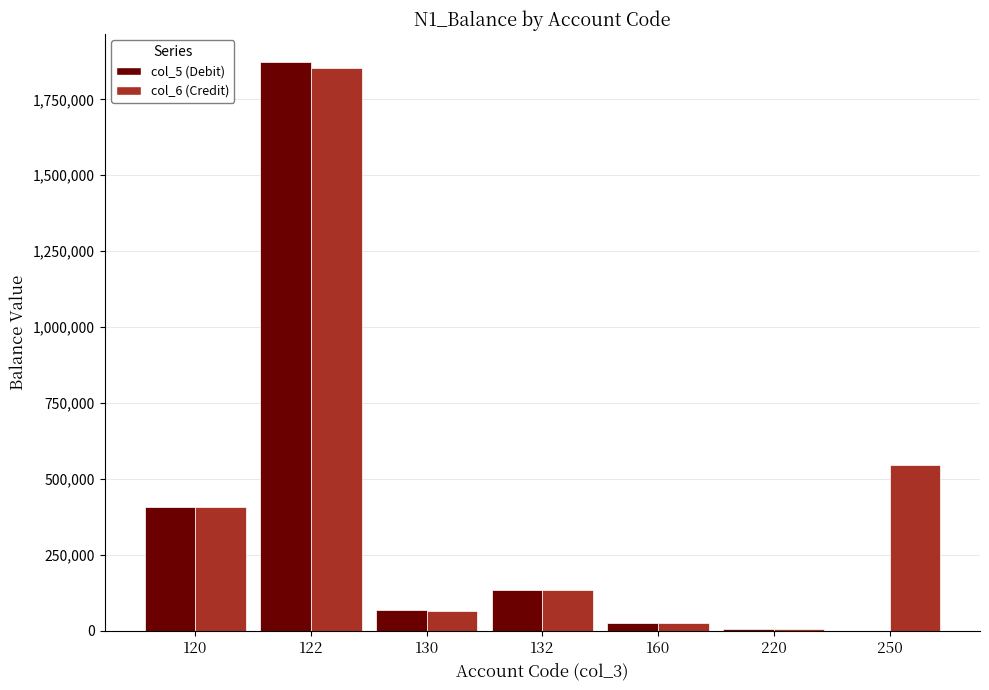

Count the number of data series in this chart.

2